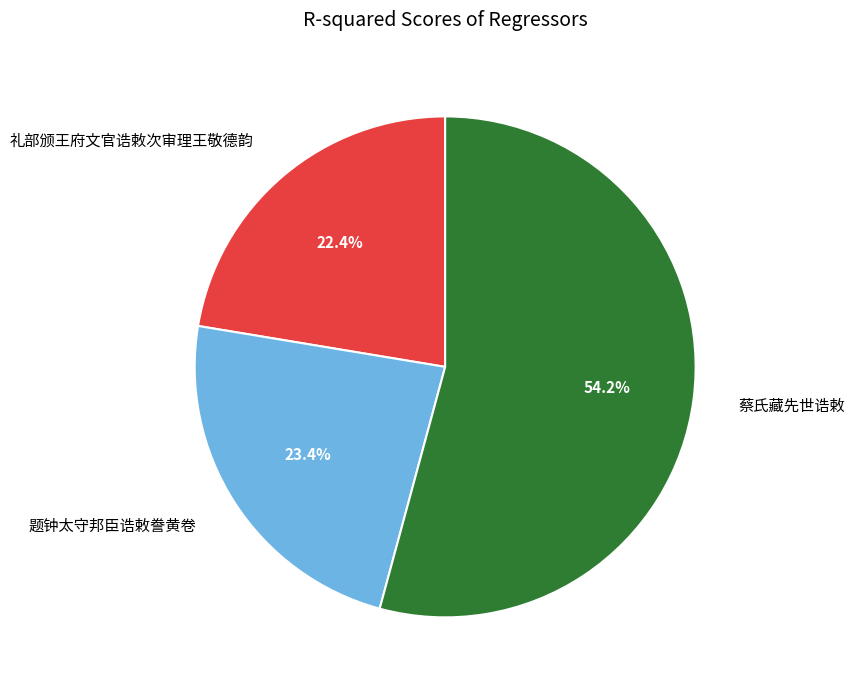

How many slices are in this pie chart?

3